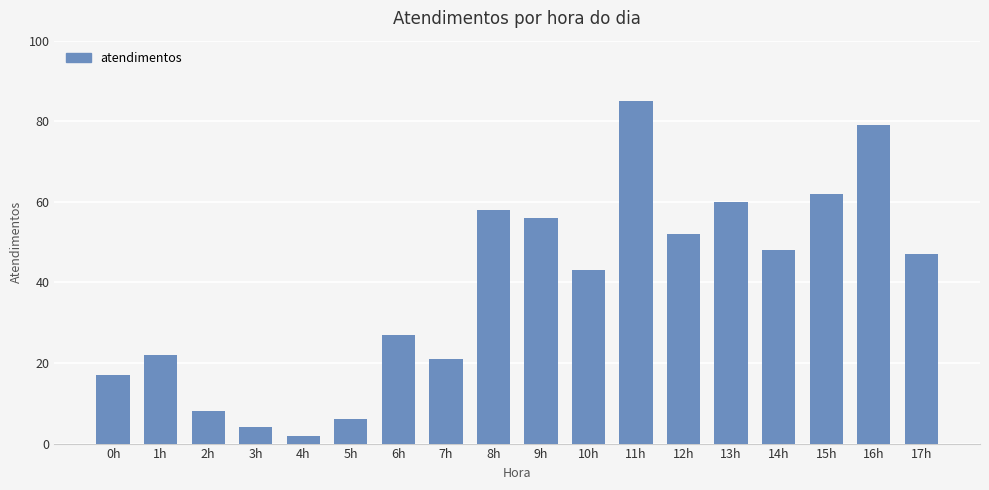

What position from the left is 17h?

18